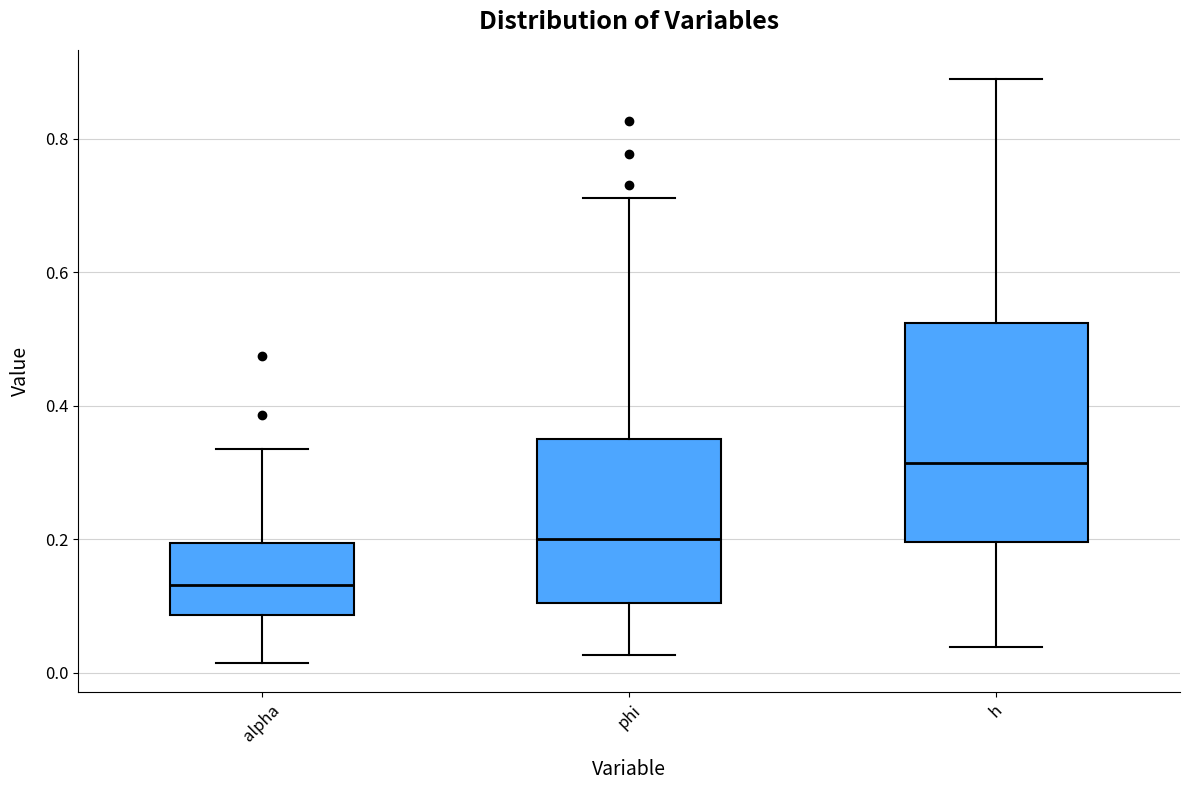

Which box is the tallest, from its lower edge to its upper edge?

h